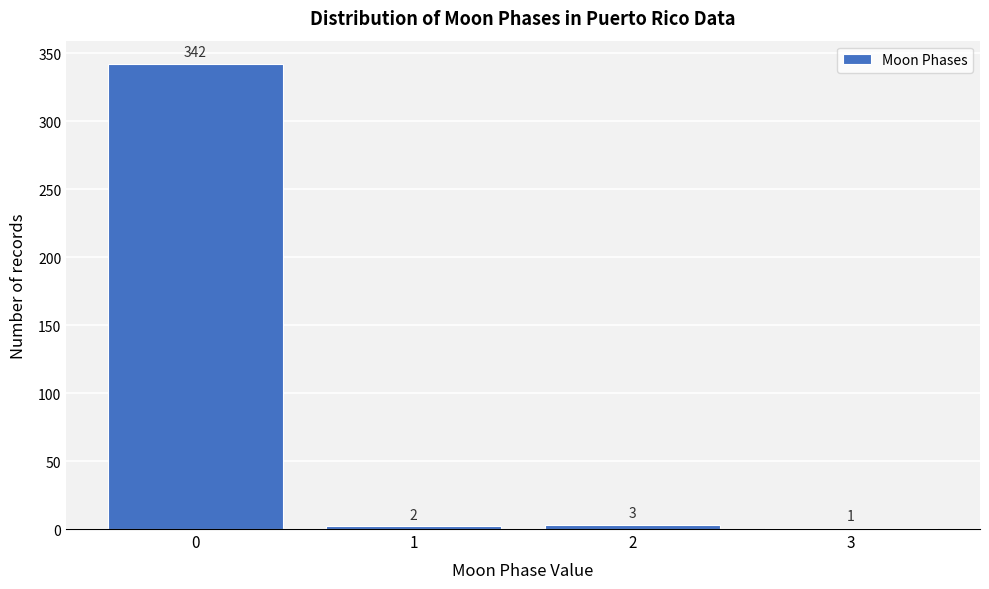

Which range on the x-axis has the tallest bar?

-0.5 to 0.5